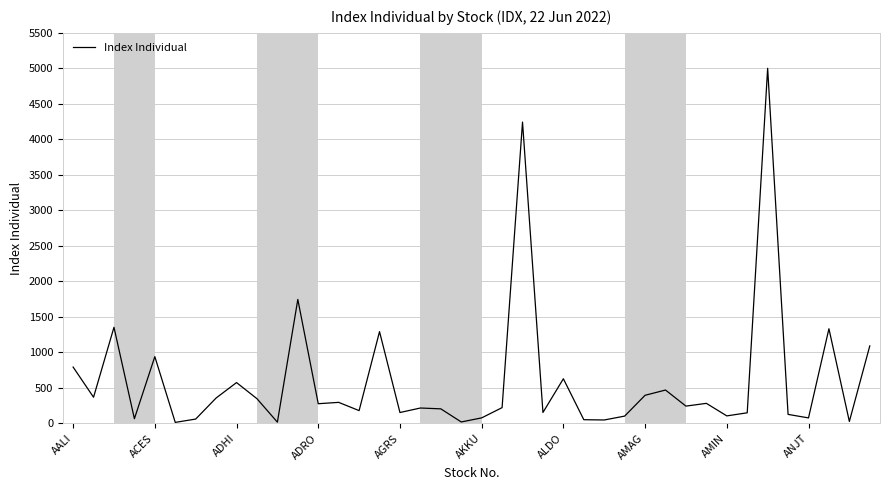

Does the chart have visible grid lines?

Yes